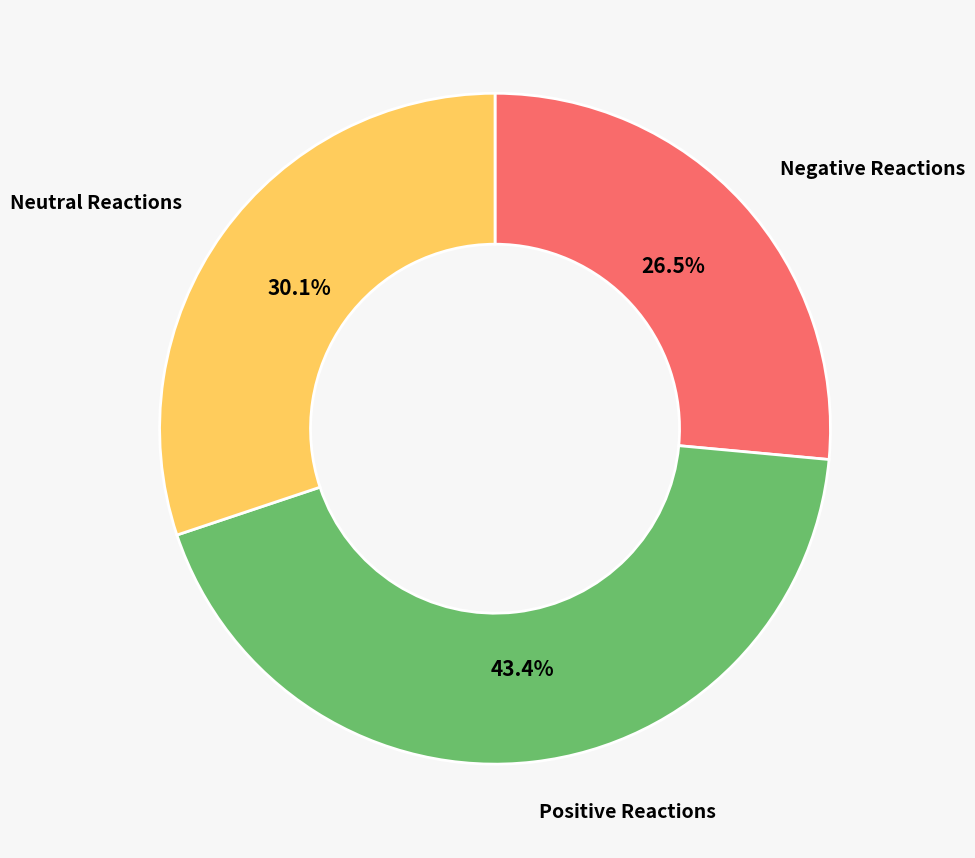

What is the largest slice in the pie chart?

Positive Reactions